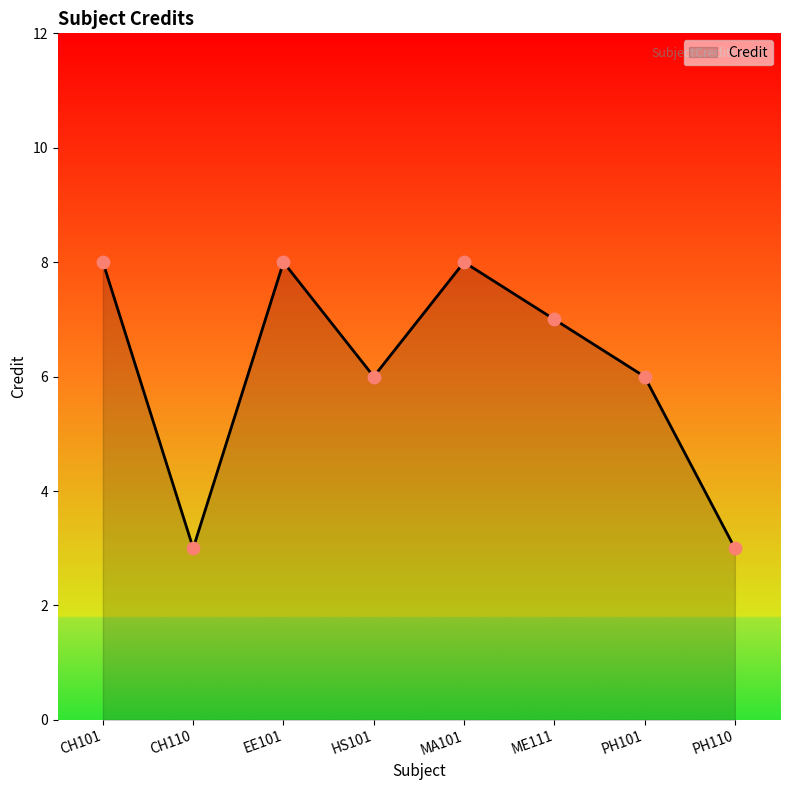

Approximately how many times larger is the value at PH110 compared to CH110?

1.0